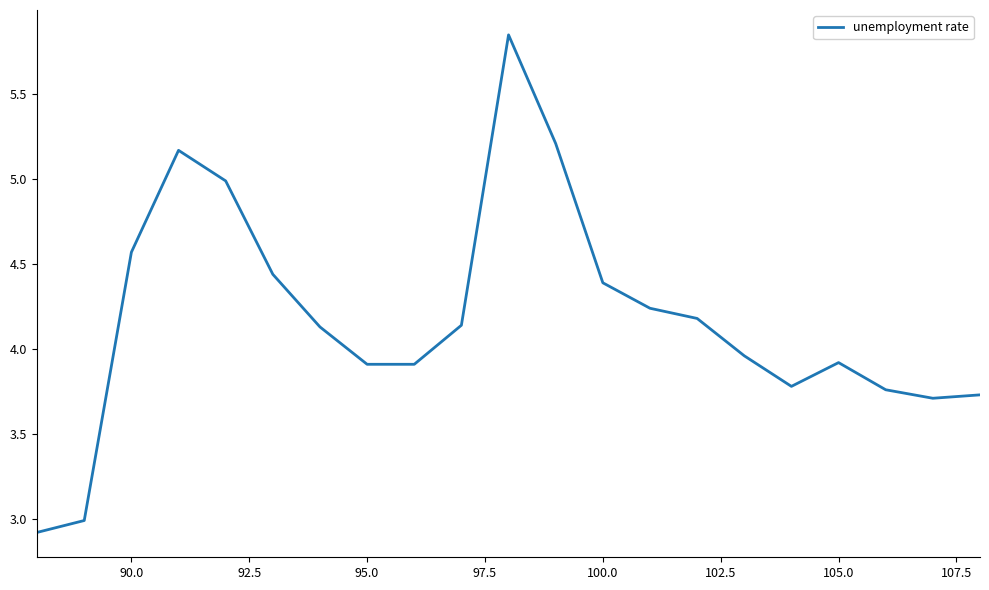

What is the smallest value displayed?

2.9